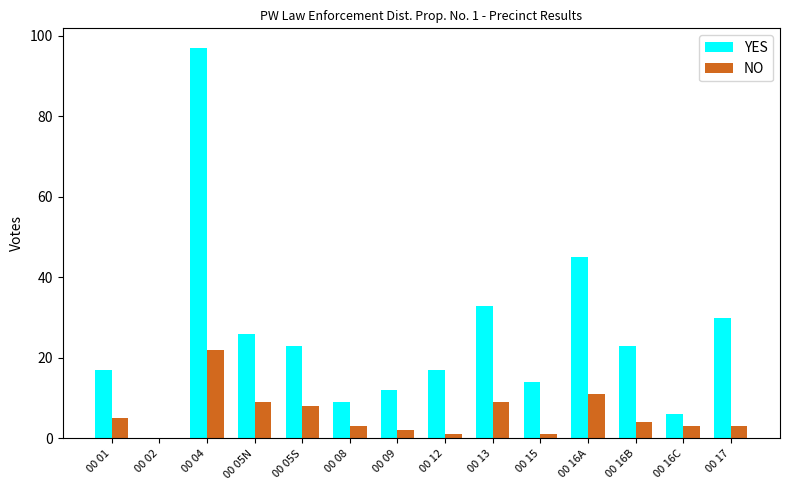

What is the maximum value for NO?

22